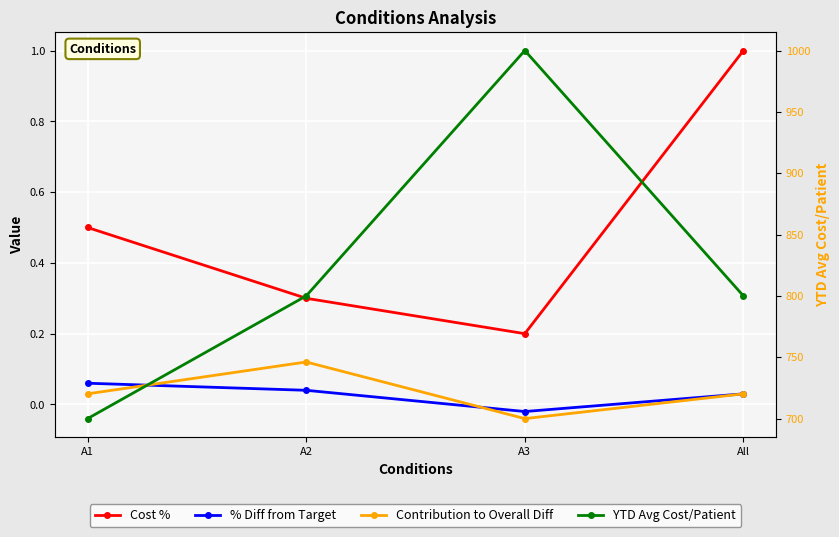

What are all the series names shown in the legend?

Cost %, % Diff from Target, Contribution to Overall Diff, YTD Avg Cost/Patient